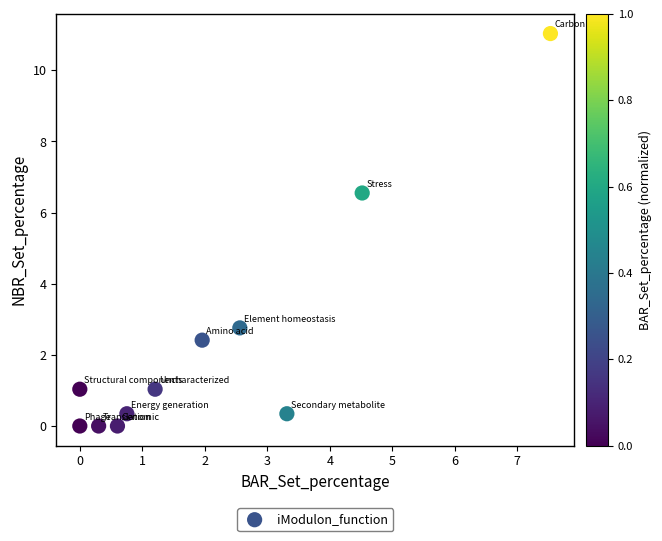

What is the range of Y values (max minus min)?

11.0